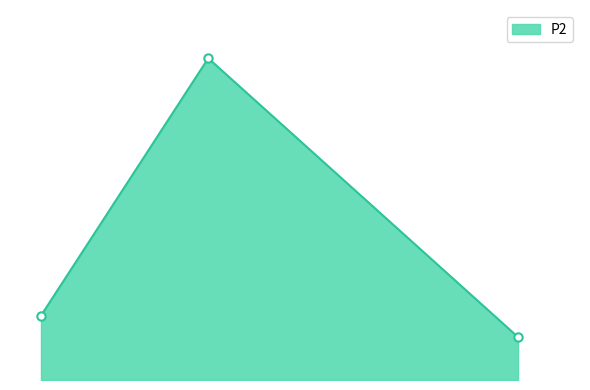

Is this an area chart (filled region under the line)?

Yes